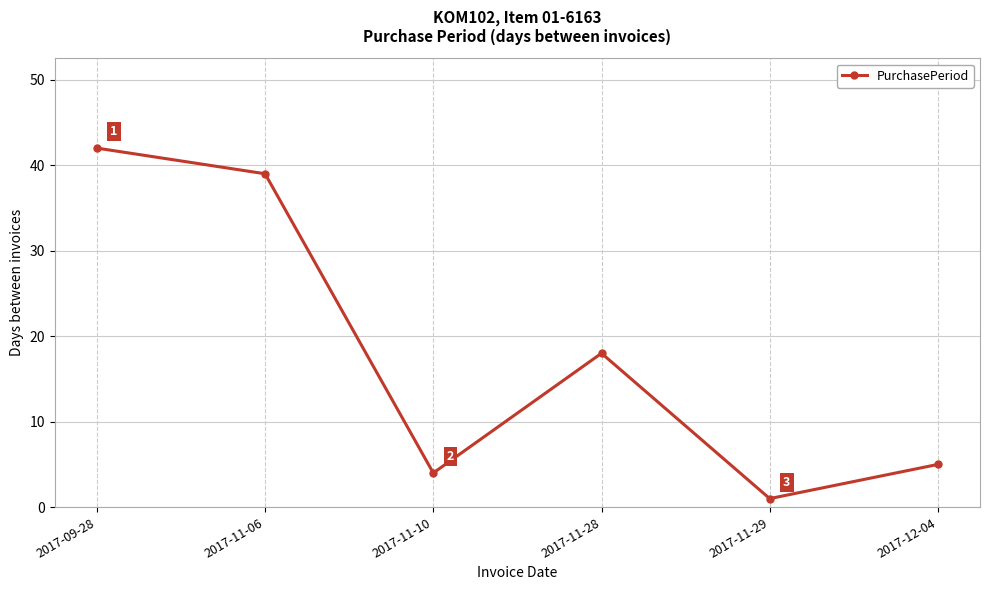

Which label corresponds to the smallest value in the chart?

2017-11-29